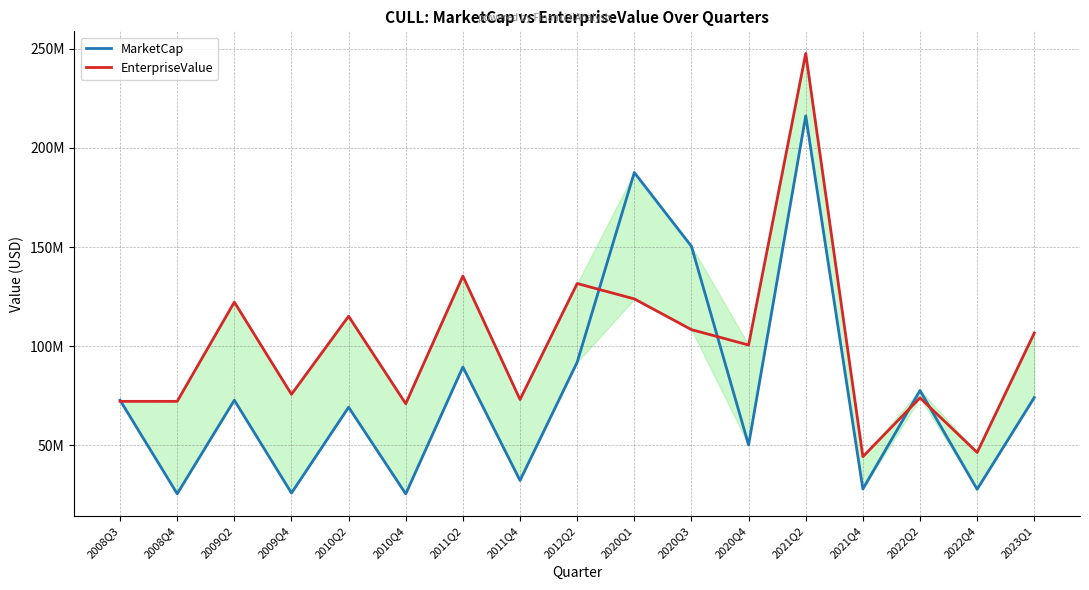

Which series has the largest total across all categories?

EnterpriseValue